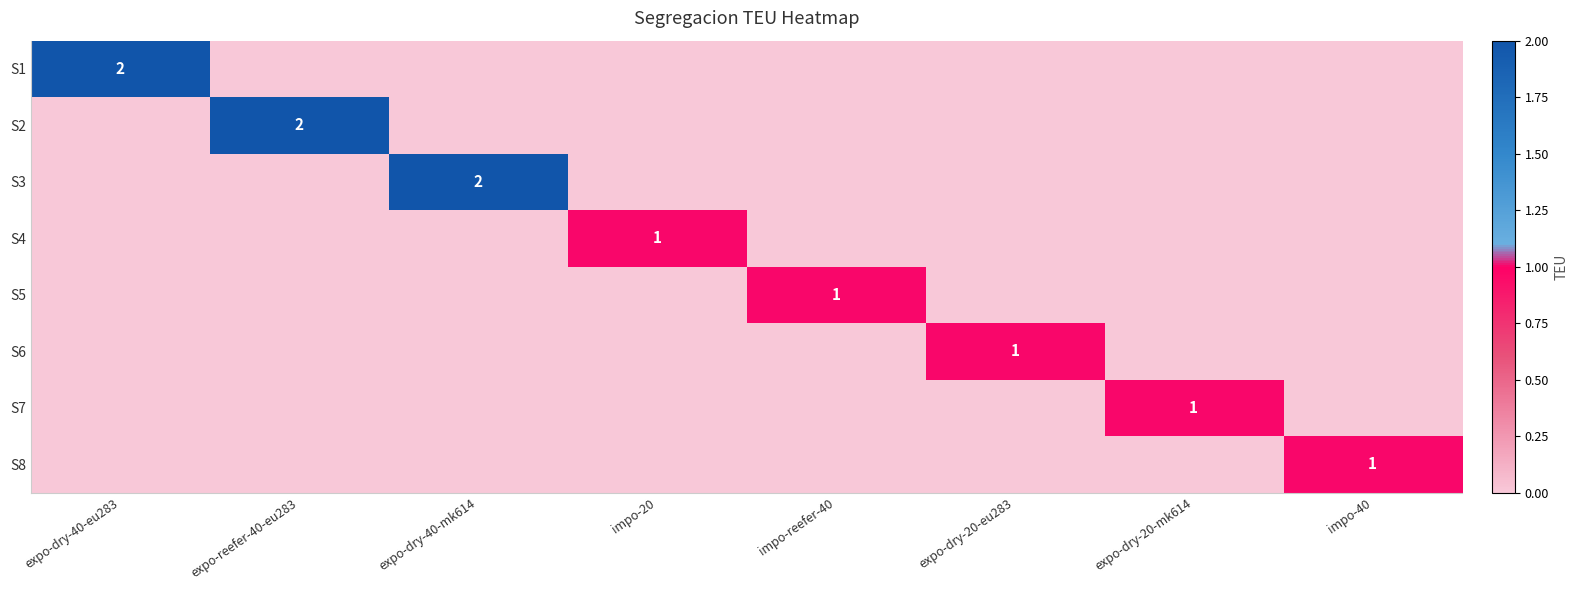

The value of S1 at expo-dry-40-eu283 is 1. True or false?

False